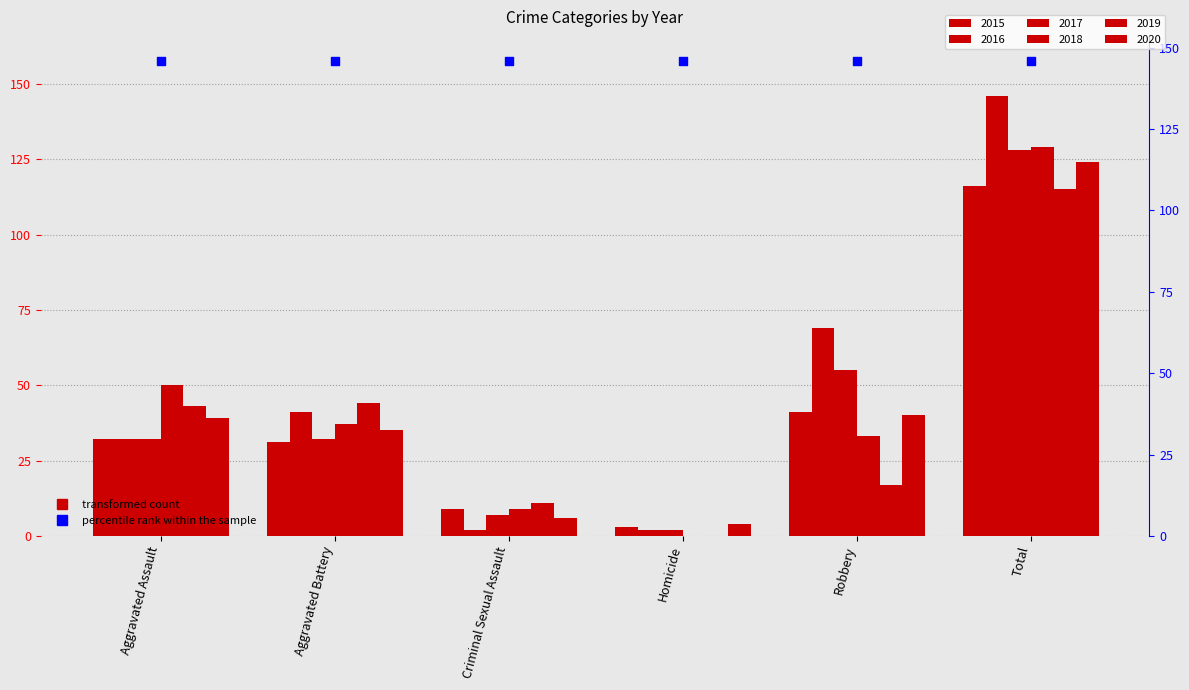

Which series reaches the minimum Y coordinate?

2018